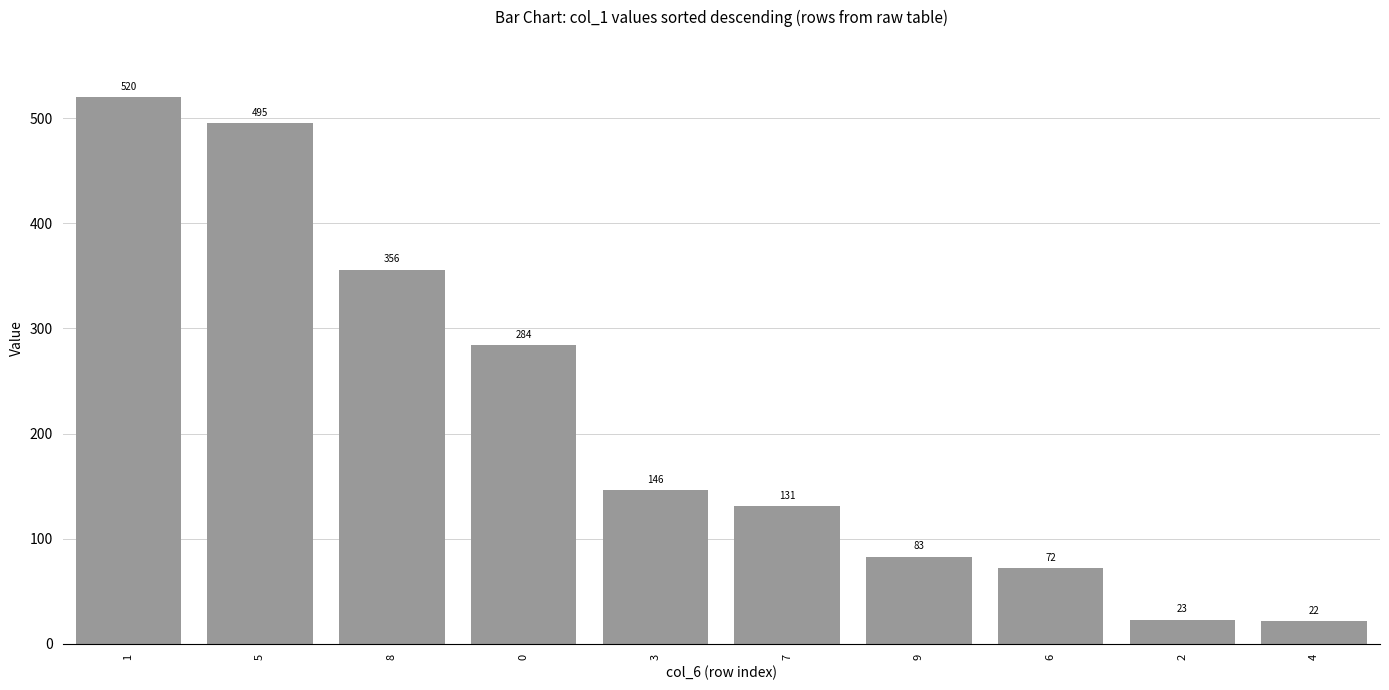

List the labels in order of value, smallest first.

4, 2, 6, 9, 7, 3, 0, 8, 5, 1